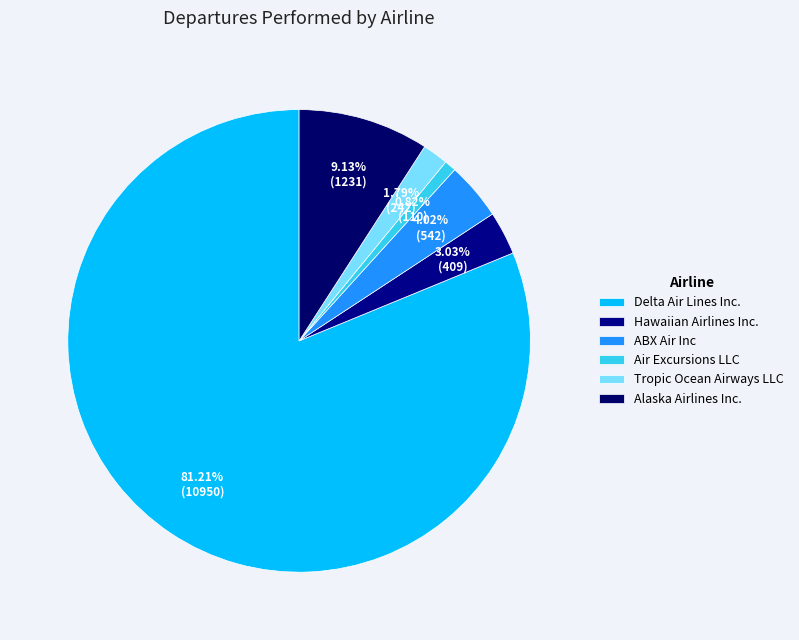

How many slices are in this pie chart?

6